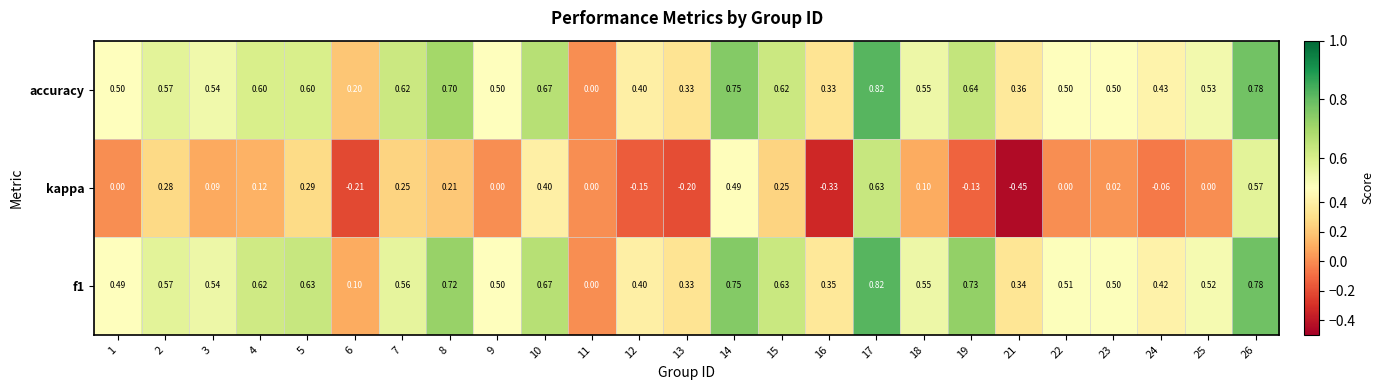

Which series has the largest total across all categories?

accuracy